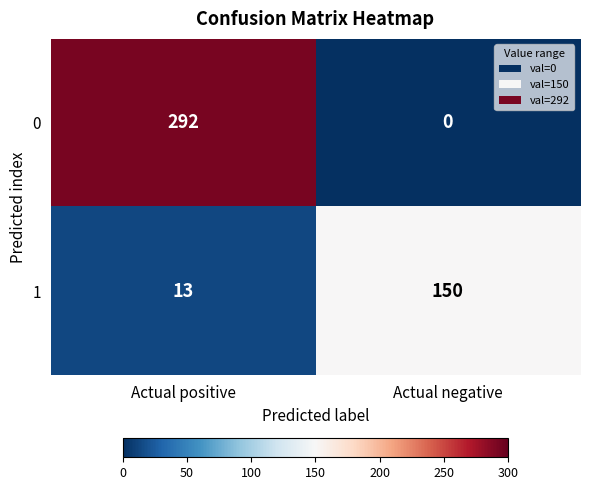

At which label does 0 reach its peak?

Actual positive